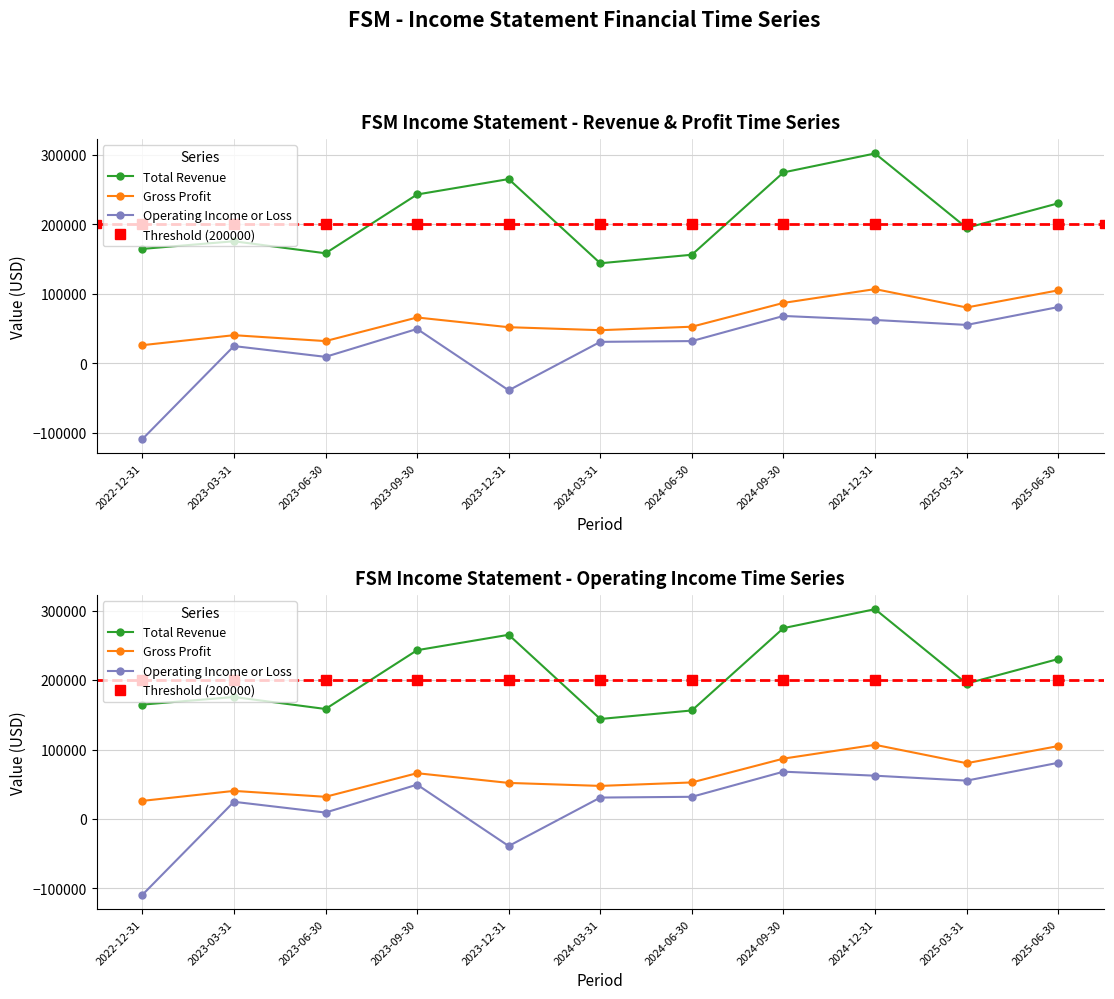

At which label does Total Revenue reach its minimum?

2024-03-31